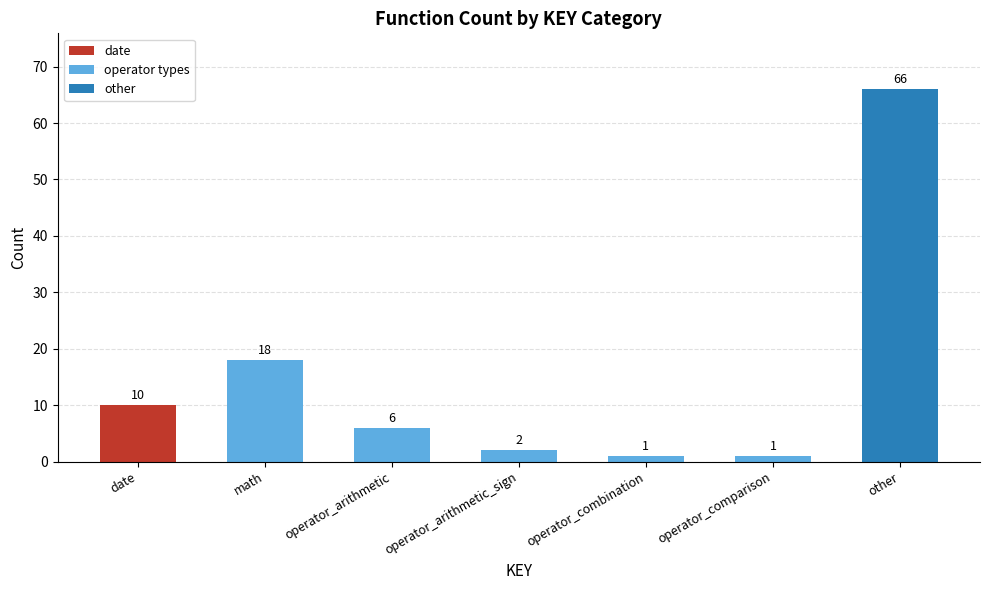

Which label corresponds to the largest value in the chart?

other